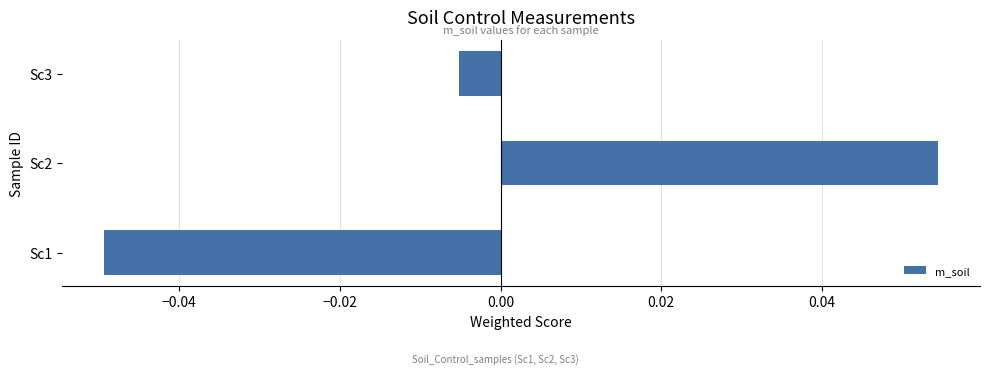

Between Sc2 and Sc3, which is larger?

Sc2